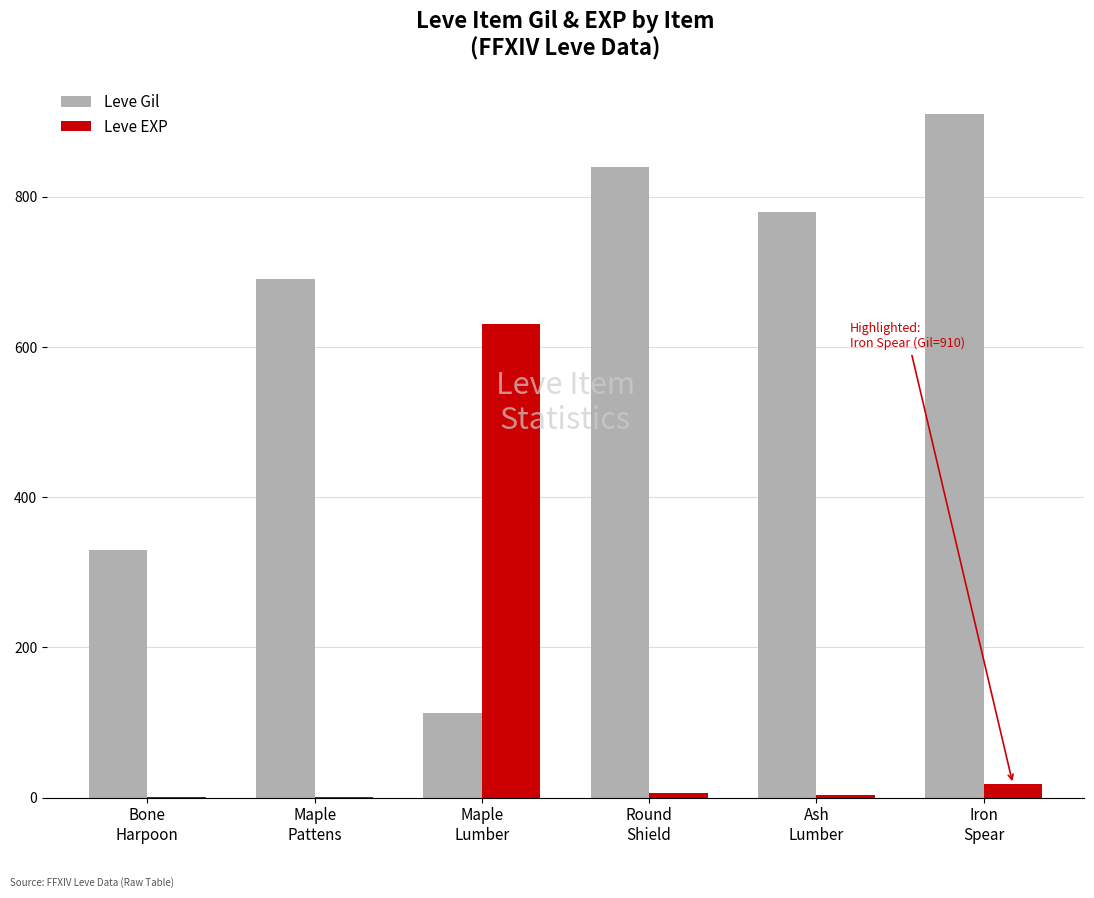

Where is Leve EXP nearest to the value 315?

Iron
Spear